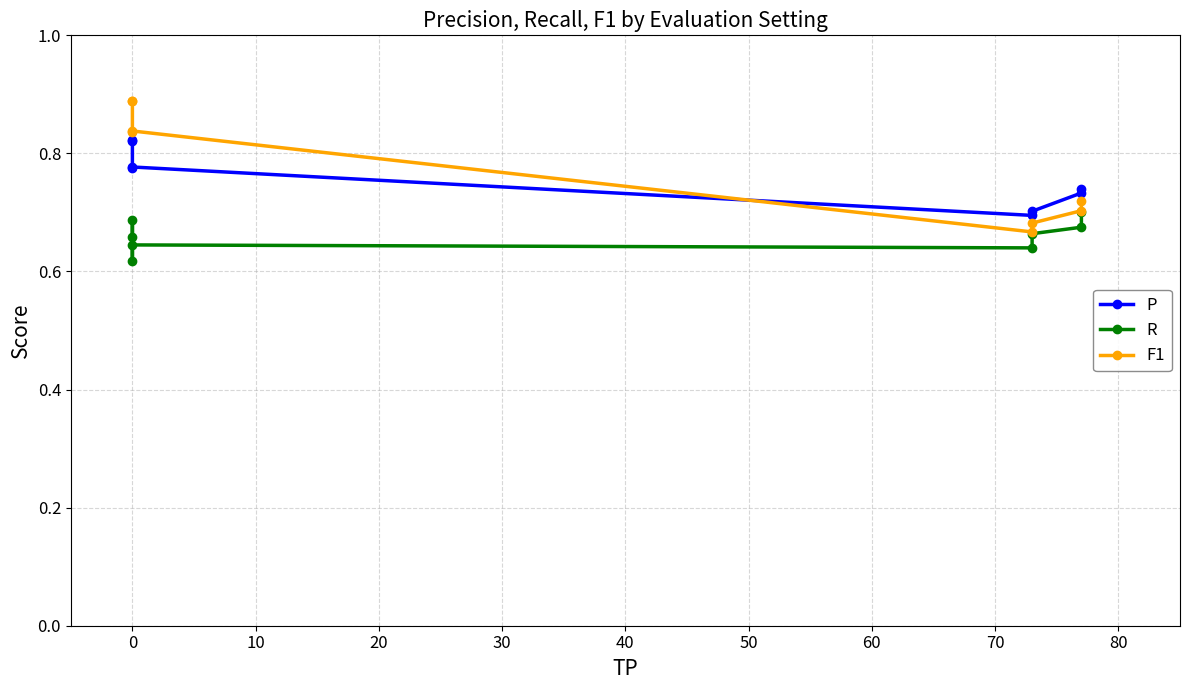

Which has a higher value, 30 or −10?

−10